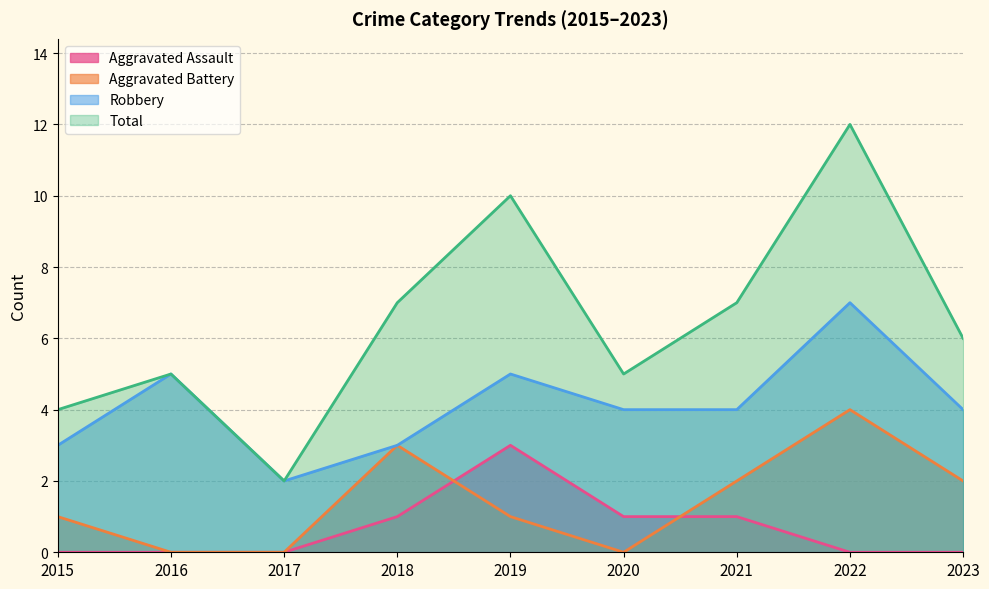

What is the maximum value shown in the chart?

12